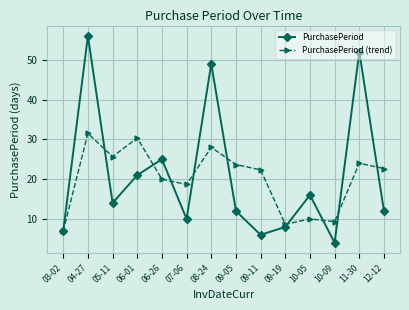

What is the difference between the highest and lowest values at 09-05?

11.7